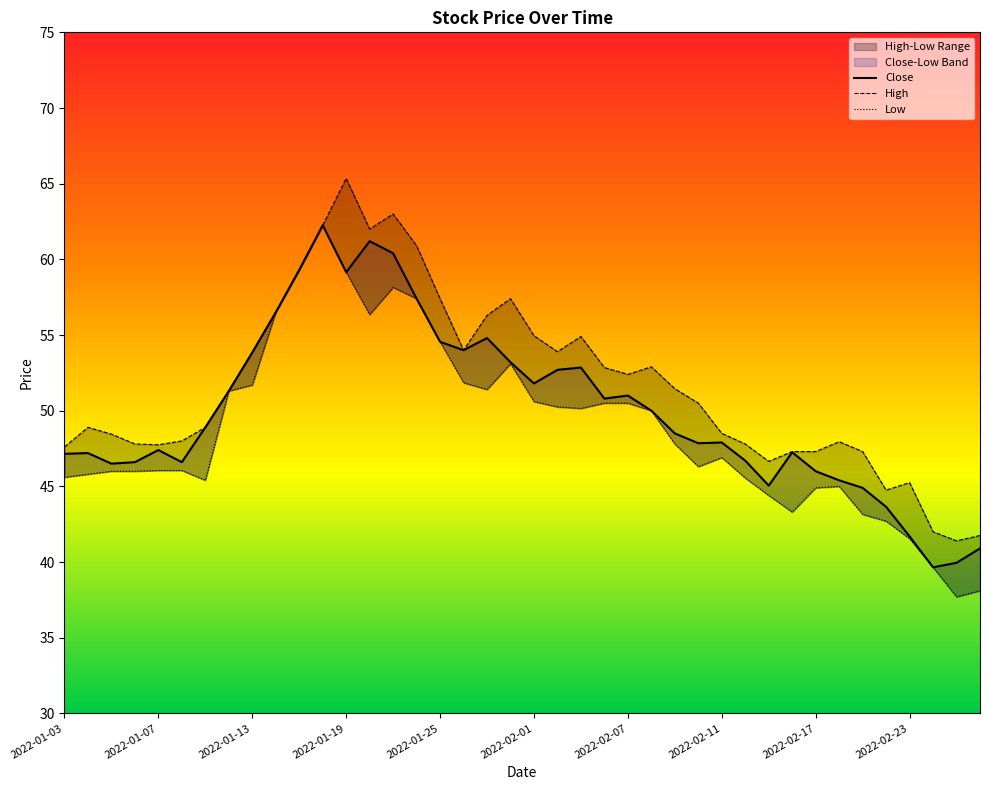

Reading left to right, what are all the values shown in this chart?

Close: 47.1	47.2	46.5	46.6	47.4	46.6	48.9	51.3	53.9	56.5	59.3	62.2	59.1	61.2	60.4	57.4	54.5	54.0	54.8	53.2	51.8	52.7	52.9	50.8	51.0	50.0	48.5	47.9	47.9	46.7	45.0	47.2	46.0	45.4	44.9	43.6	41.7	39.6	40.0	40.9
High: 47.6	48.9	48.5	47.8	47.8	48.0	48.9	51.3	53.9	56.5	59.3	62.2	65.3	62.0	63.0	60.9	57.4	54.0	56.3	57.4	55.0	53.9	54.9	52.9	52.4	52.9	51.5	50.5	48.5	47.8	46.6	47.3	47.3	48.0	47.3	44.8	45.2	42.0	41.4	41.8
Low: 45.6	45.8	46.0	46.0	46.0	46.0	45.4	51.3	51.7	56.5	59.3	62.2	59.1	56.4	58.1	57.4	54.5	51.9	51.4	53.1	50.6	50.2	50.1	50.5	50.5	50.0	47.8	46.3	46.9	45.5	44.4	43.3	44.9	45.0	43.1	42.7	41.5	39.6	37.7	38.1